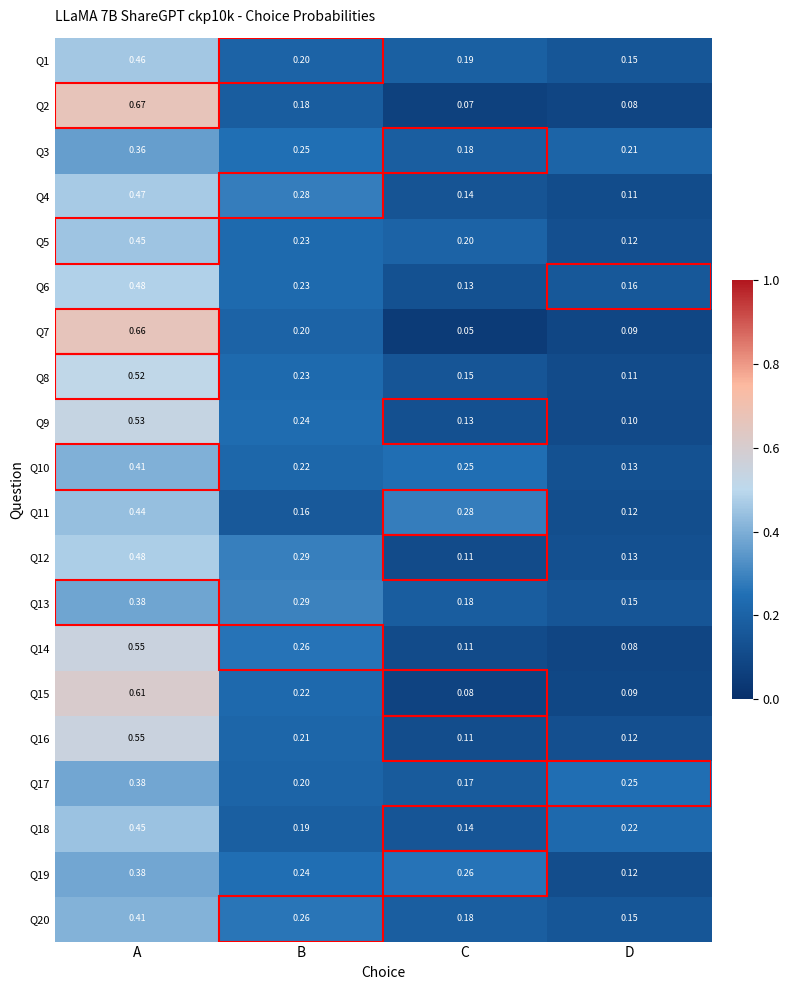

Rank the categories by Q2 value from lowest to highest.

C, D, B, A